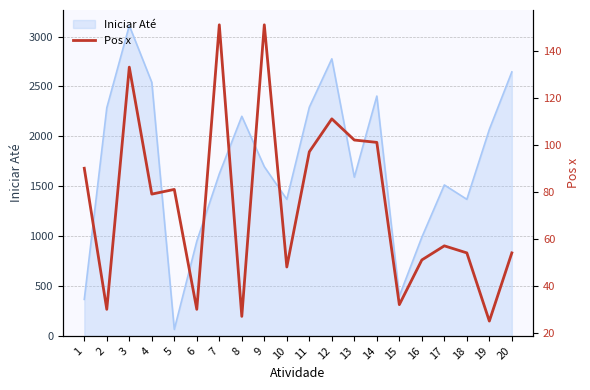

Is it true that the value at 16 is 15?

False